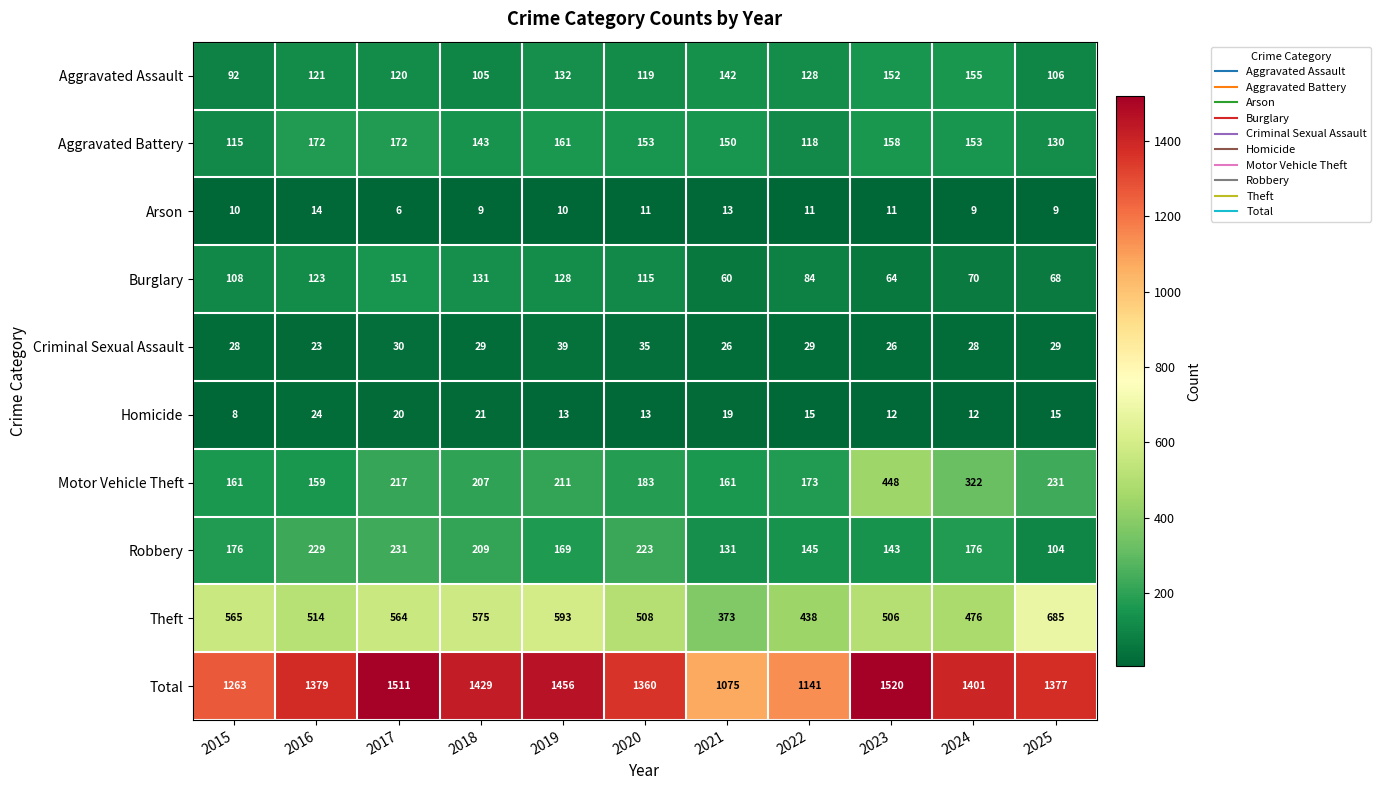

What is the average value of the Homicide series?

16